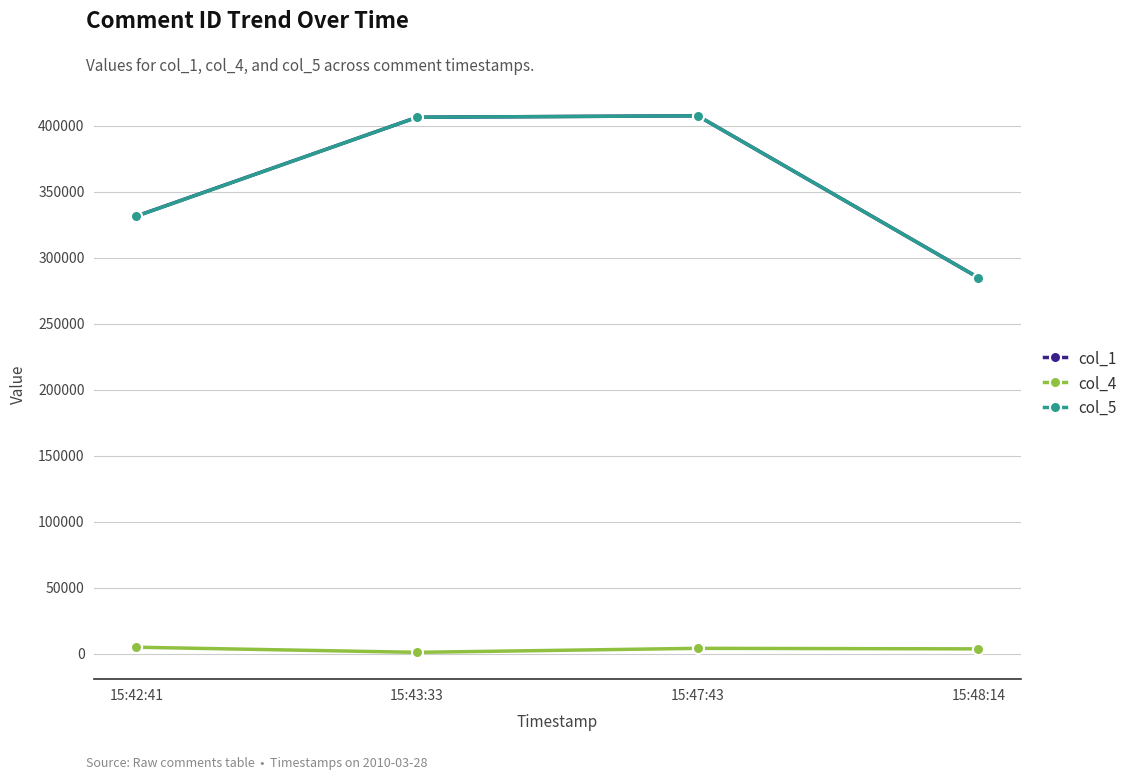

How many lines are shown in the chart?

3